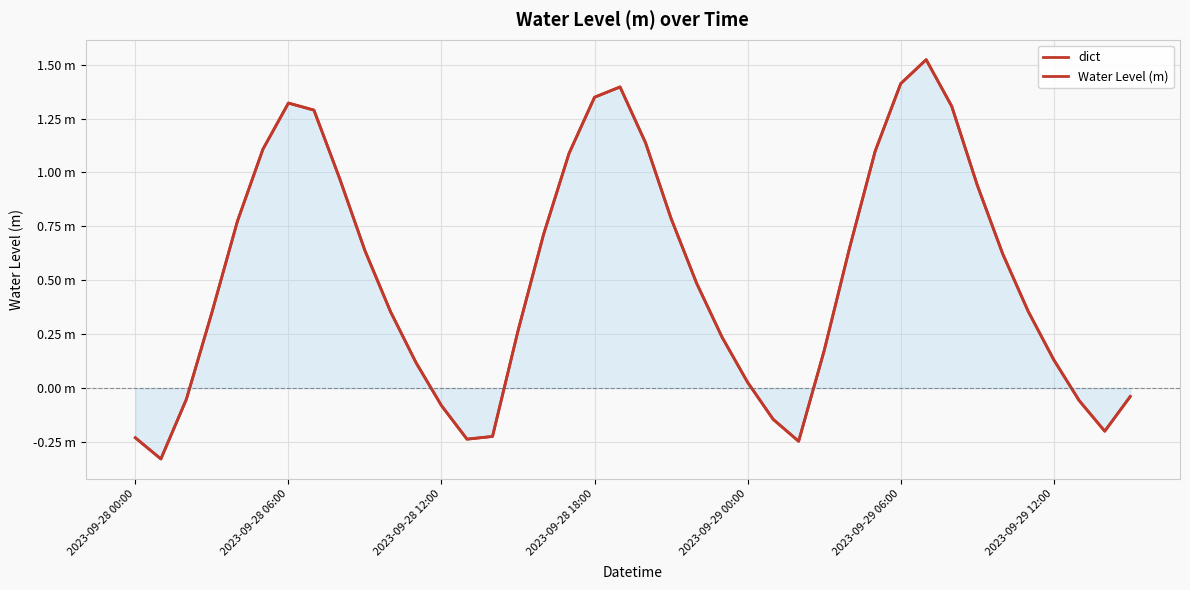

True or false: Water Level (m) has more than 1 points higher than both neighbors.

True